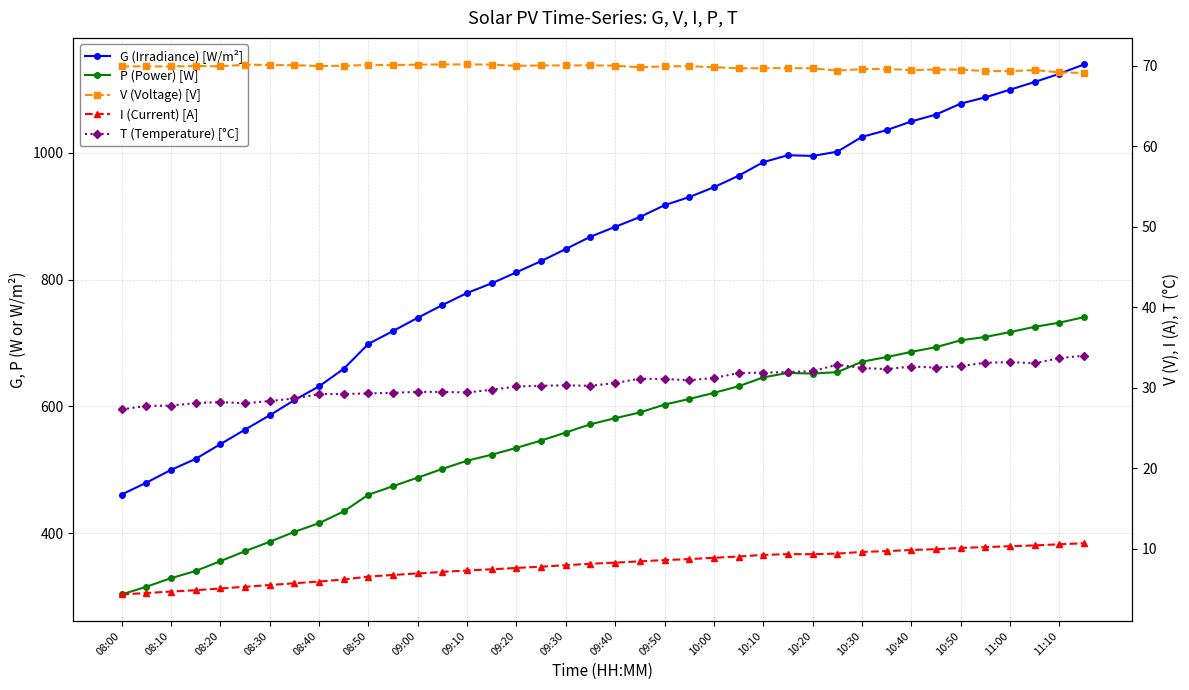

At which category does the chart reach its minimum across all series?

08:00